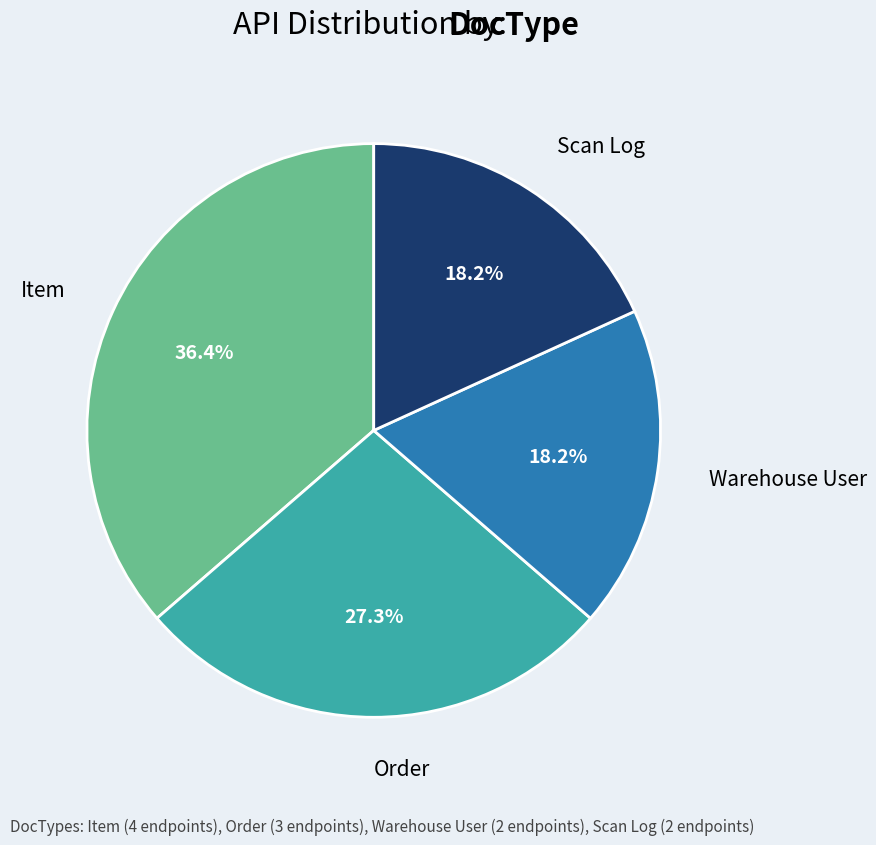

Is there a majority slice in this chart?

No